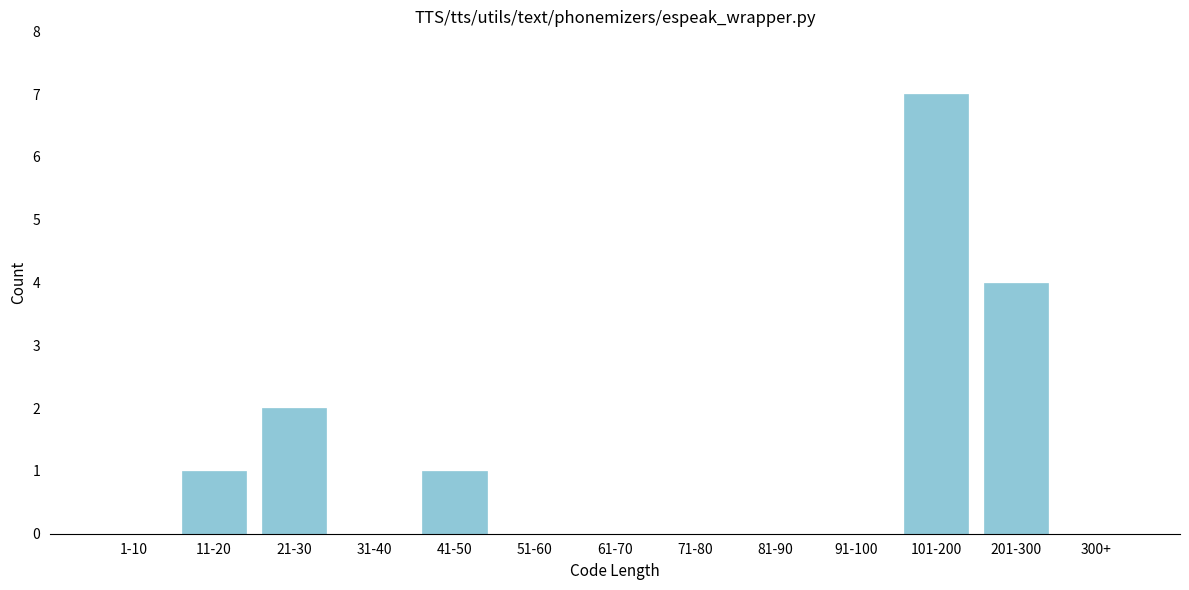

Reading right to left, transcribe all the data shown in this chart.

300+=0	201-300=4	101-200=7	91-100=0	81-90=0	71-80=0	61-70=0	51-60=0	41-50=1	31-40=0	21-30=2	11-20=1	1-10=0